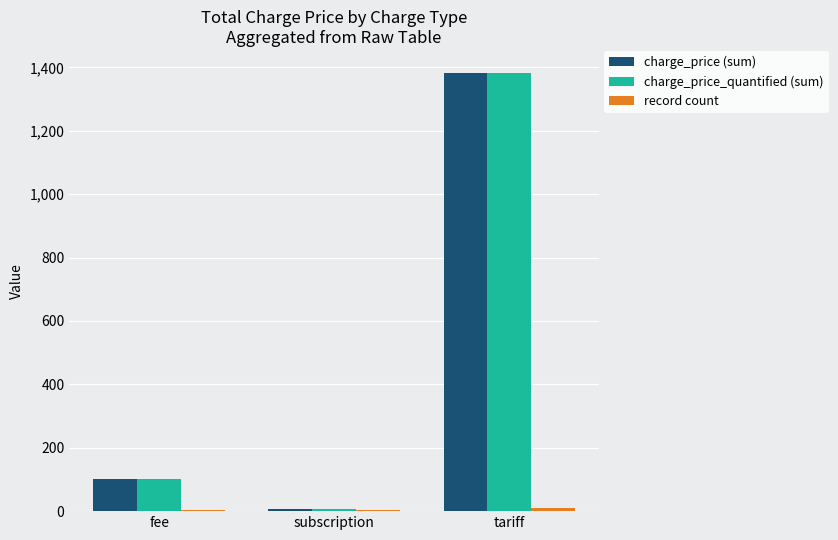

At which category is the sum across all series the highest?

tariff